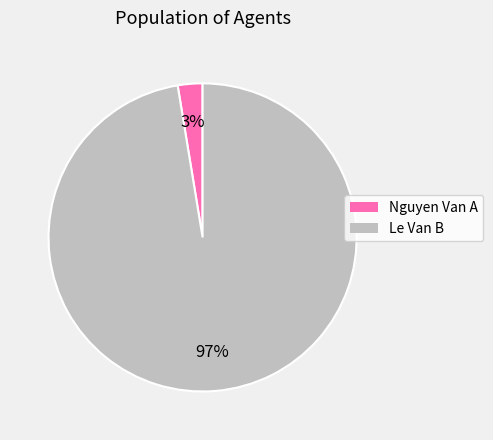

Count the number of slices in the pie.

2